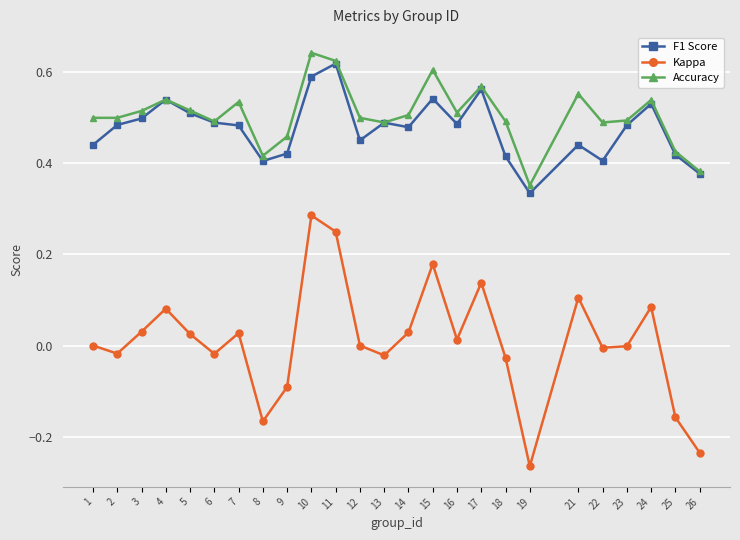

True or false: Kappa and Accuracy intersect in this chart.

False